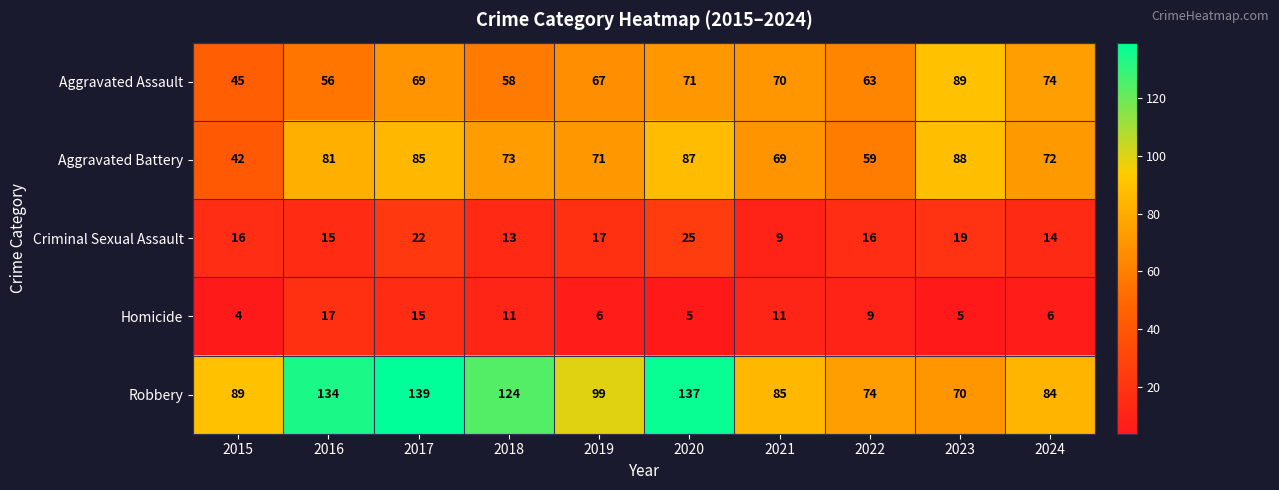

What value does the Aggravated Assault series have at 2019, to the nearest 5?

65